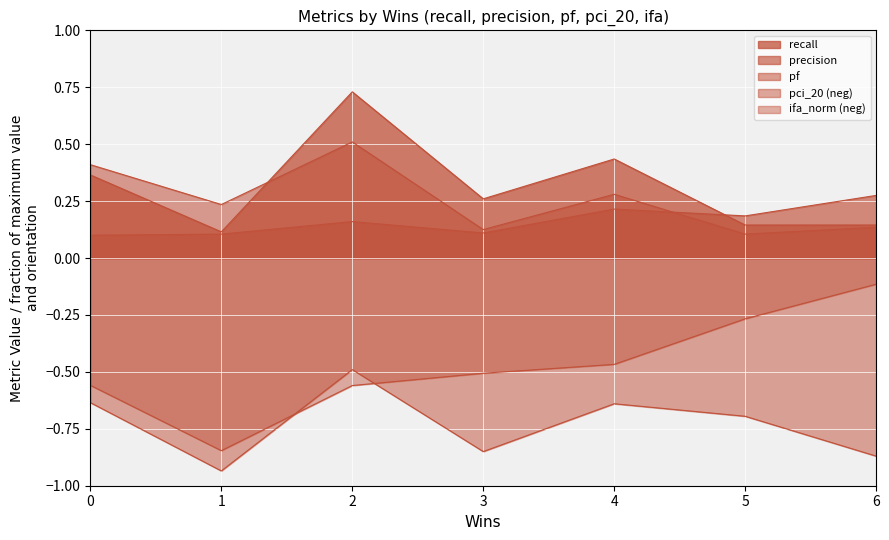

Reading left to right, what are all the values shown in this chart?

recall: 0=0.4	1=0.1	2=0.7	3=0.3	4=0.4	5=0.1	6=0.1
precision: 0=0.1	1=0.1	2=0.2	3=0.1	4=0.2	5=0.2	6=0.3
pf: 0=0.4	1=0.2	2=0.5	3=0.1	4=0.3	5=0.1	6=0.1
pci_20: 0=-0.6	1=-0.9	2=-0.5	3=-0.8	4=-0.6	5=-0.7	6=-0.9
ifa_norm: 0=-0.6	1=-0.8	2=-0.6	3=-0.5	4=-0.5	5=-0.3	6=-0.1